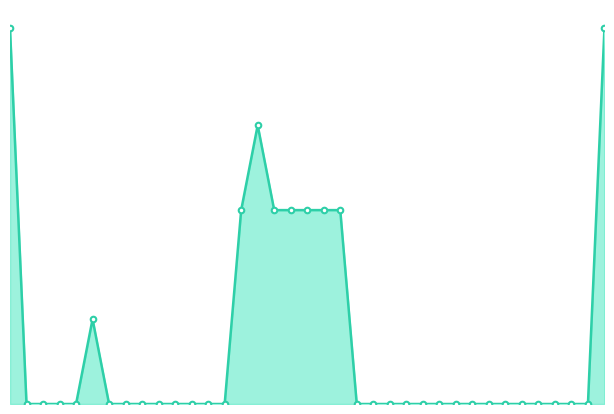

What is the sum of all values?

94.0